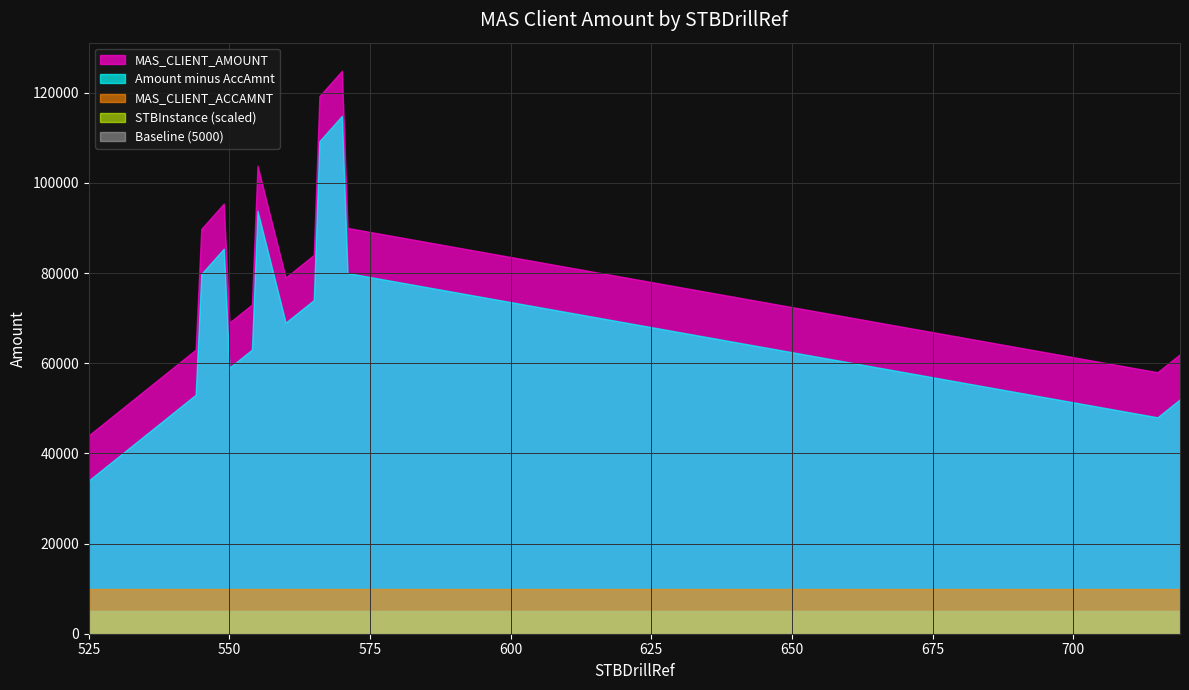

Count the number of data series in this chart.

5